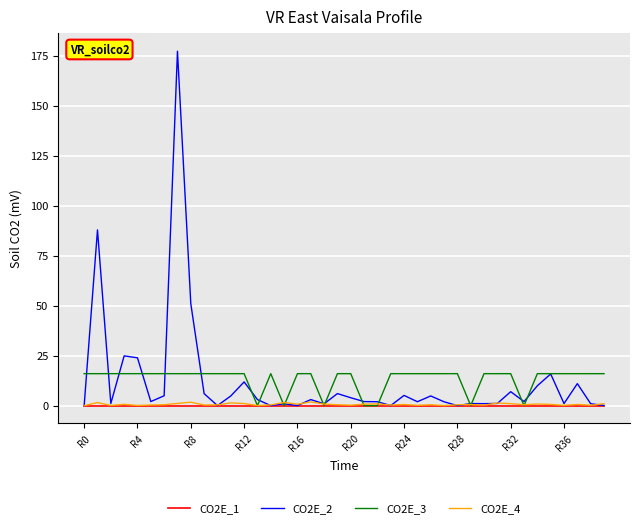

Which series has the widest spread of values?

CO2E_2